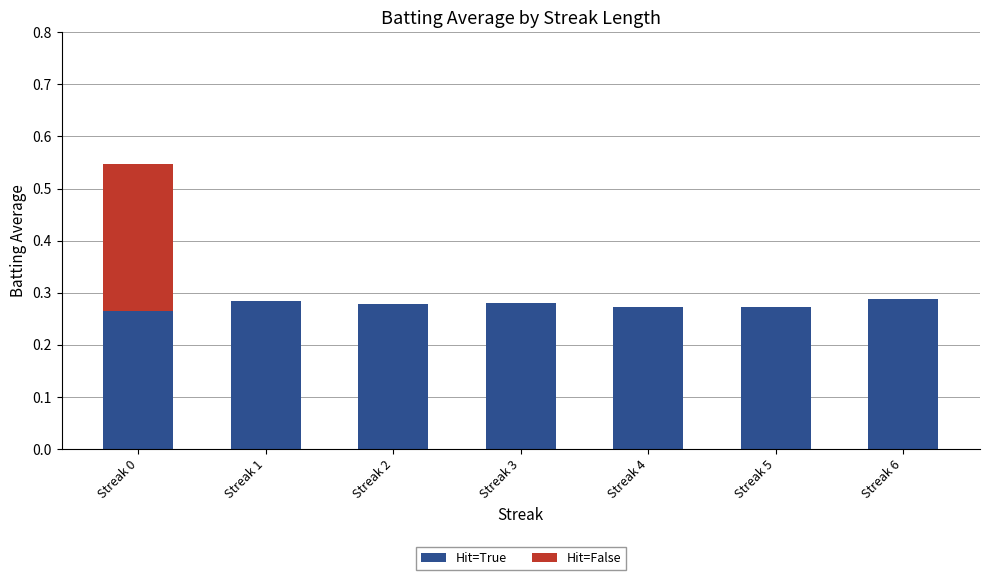

What is the sum of the Hit=True values at Streak 1 and Streak 0?

0.5